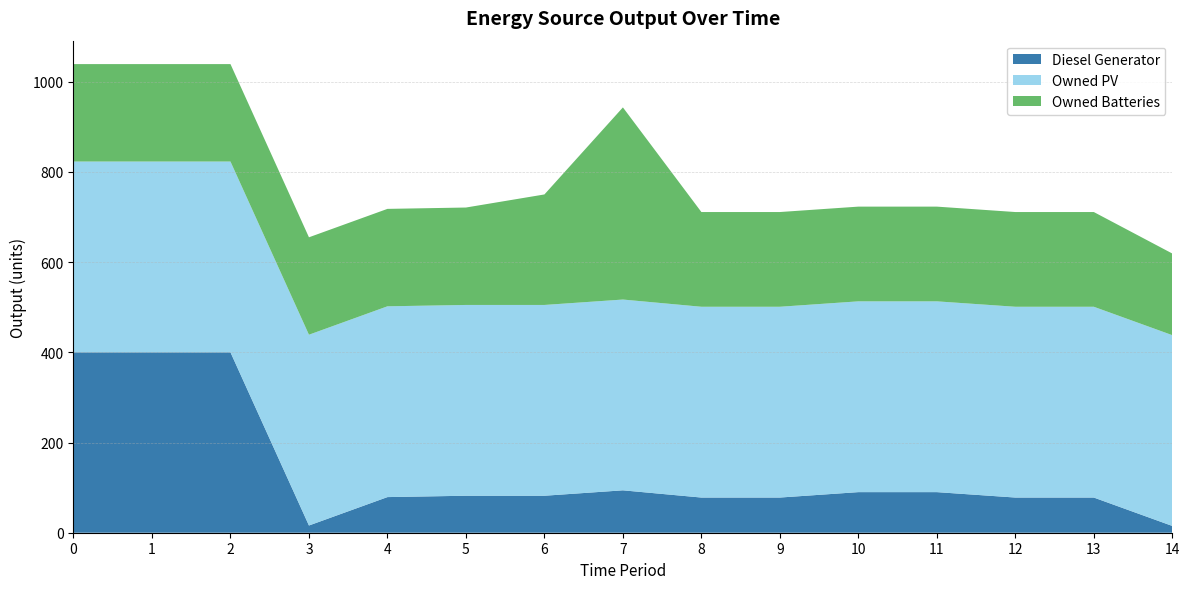

Reading right to left, what are all the values shown in this chart?

Diesel Generator: 14=15	13=78	12=78	11=90	10=90	9=78	8=78	7=94	6=82	5=82	4=79	3=16	2=400	1=400	0=400
Owned PV: 14=423	13=423	12=423	11=423	10=423	9=423	8=423	7=423	6=423	5=423	4=423	3=423	2=423	1=423	0=423
Owned Batteries: 14=181	13=210	12=210	11=210	10=210	9=210	8=210	7=426	6=245	5=216	4=216	3=216	2=216	1=216	0=216